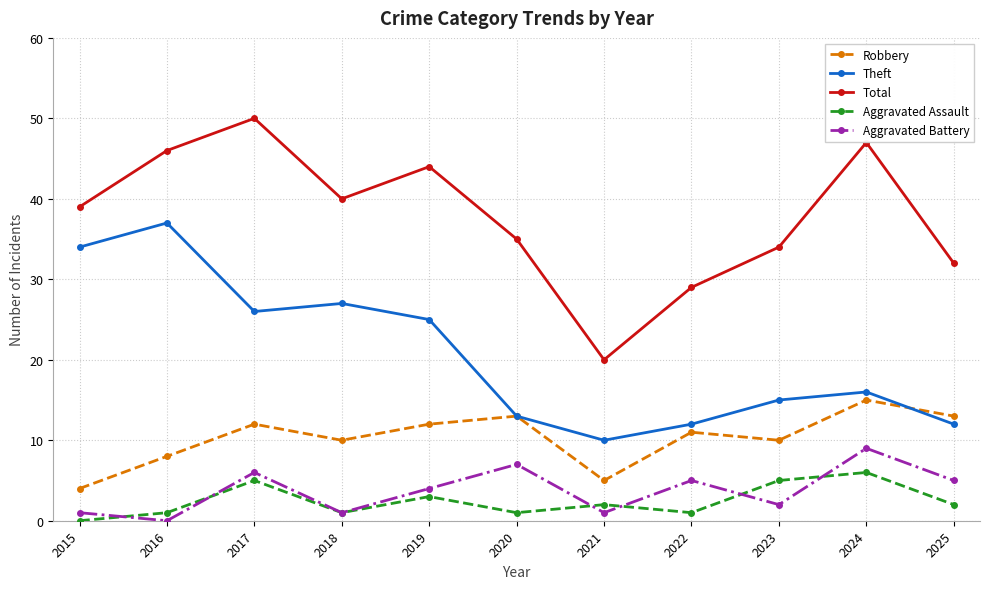

How many positive values does the Aggravated Battery series have?

10